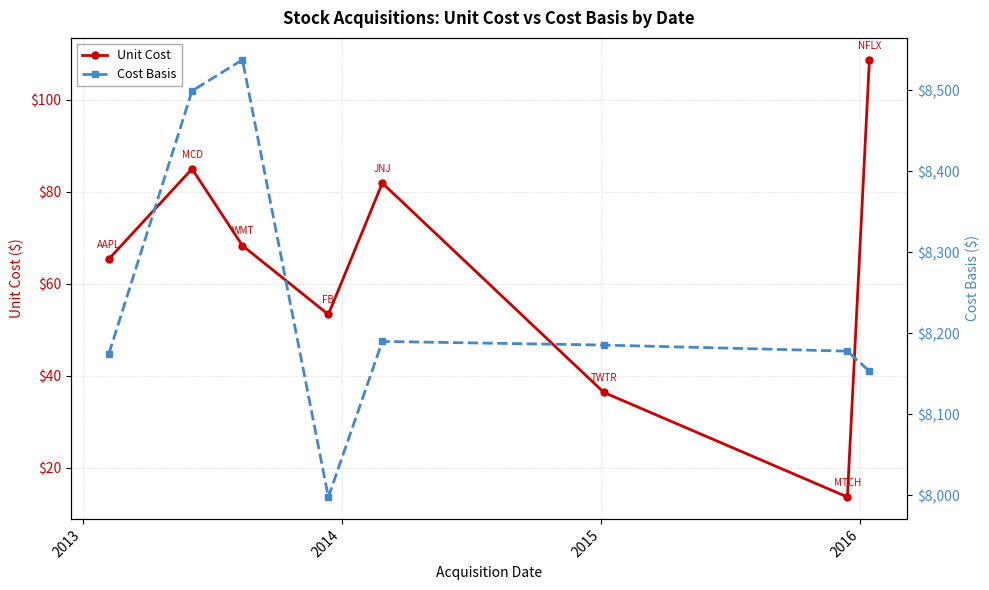

What is the highest value of the Unit Cost series?

108.7